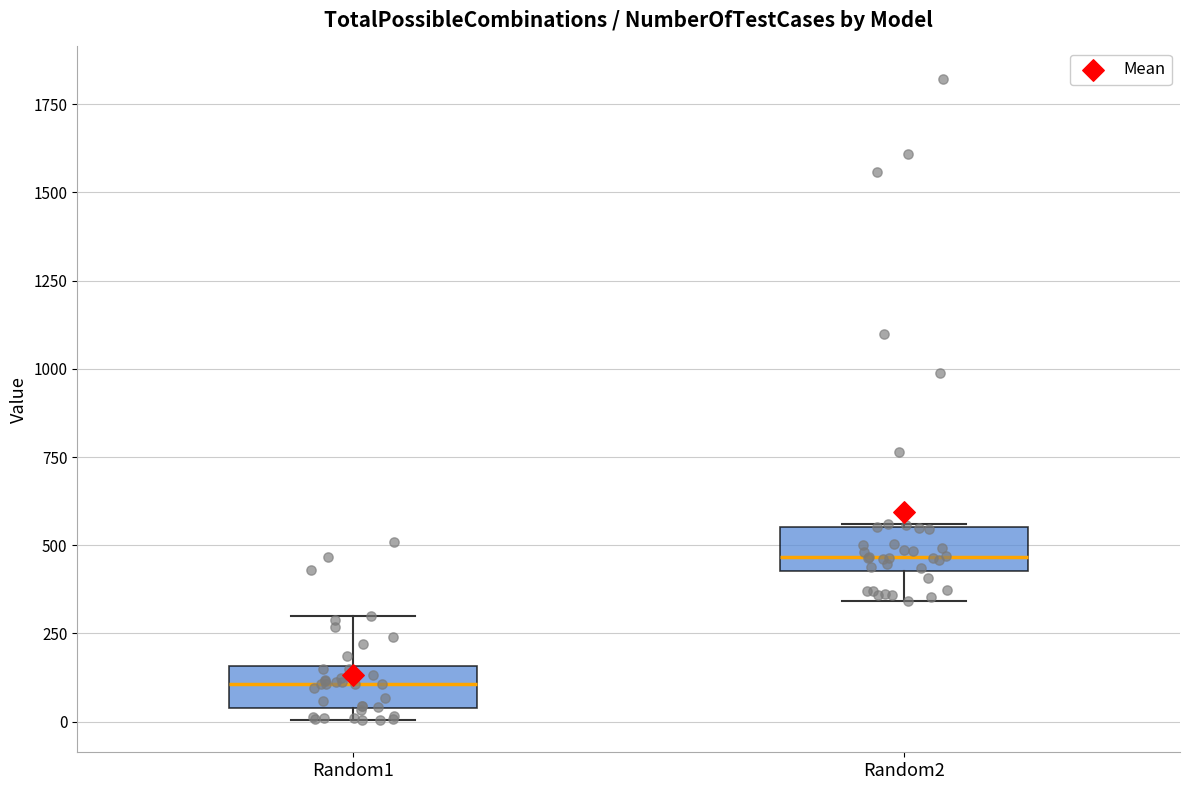

Where is the upper edge of the box for Random1 on the y-axis? The values are not printed on the chart, so give them approximately, as read against the axis.

150